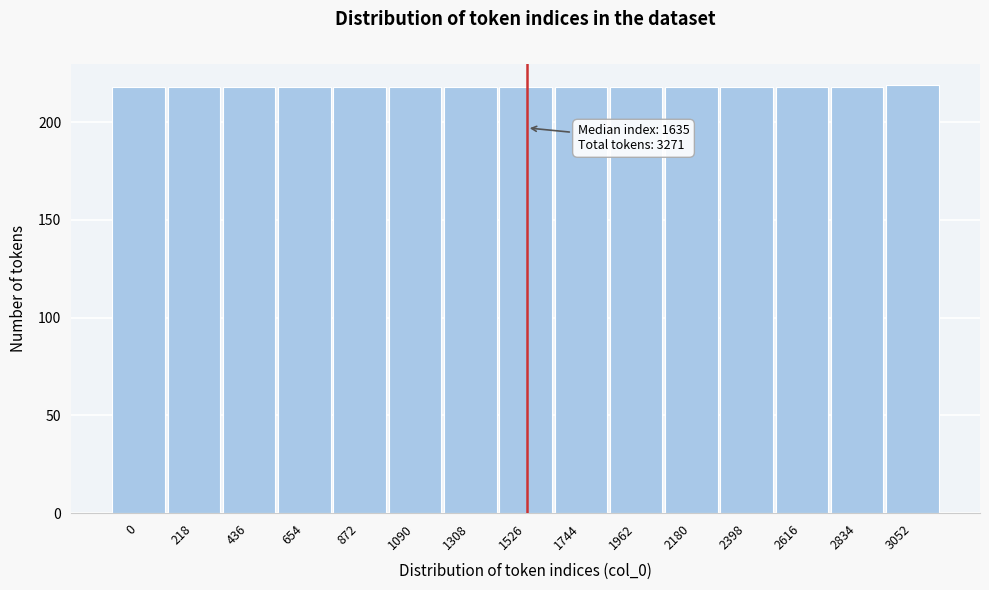

Reading left to right, what are all the values shown in this chart?

0=218	218=218	436=218	654=218	872=218	1090=218	1308=218	1526=218	1744=218	1962=218	2180=218	2398=218	2616=218	2834=218	3052=219